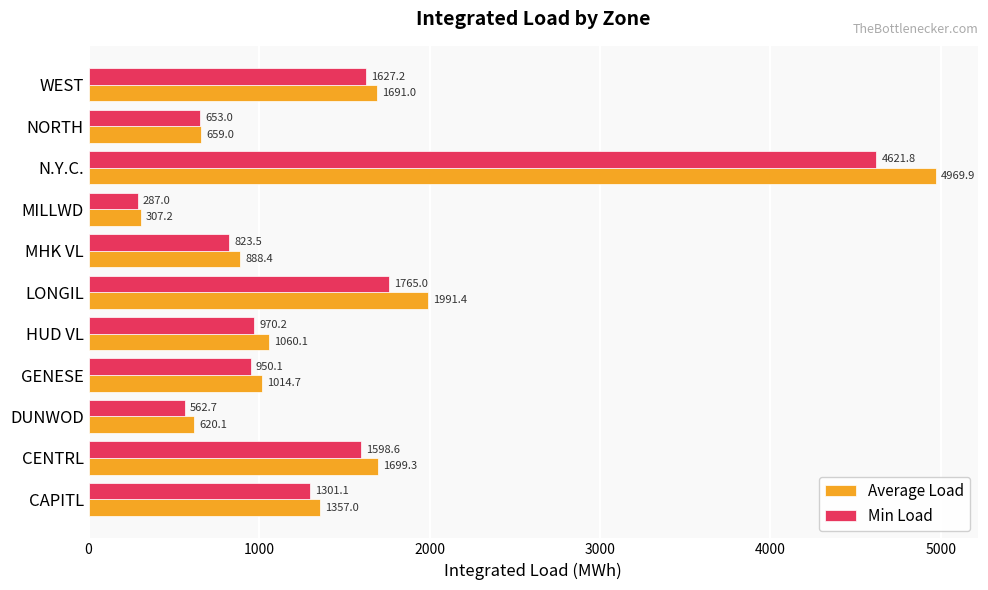

At CAPITL, list the series in order from largest to smallest.

Average Load, Min Load